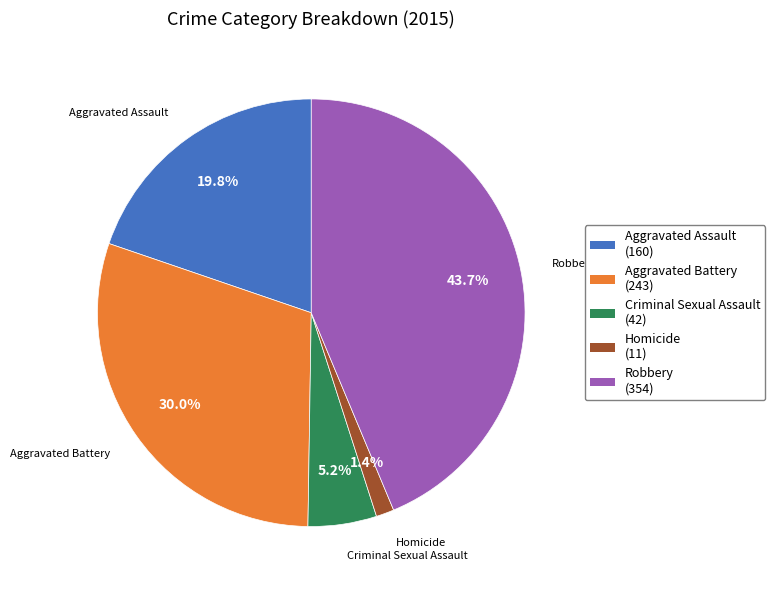

Does Homicide represent more than half of the total?

No